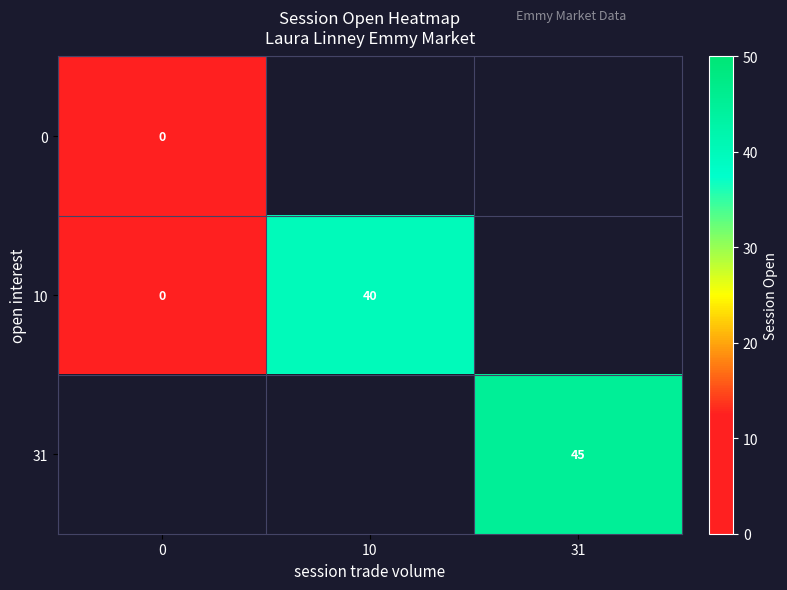

Is it true that 10 equals 11 at 10?

False